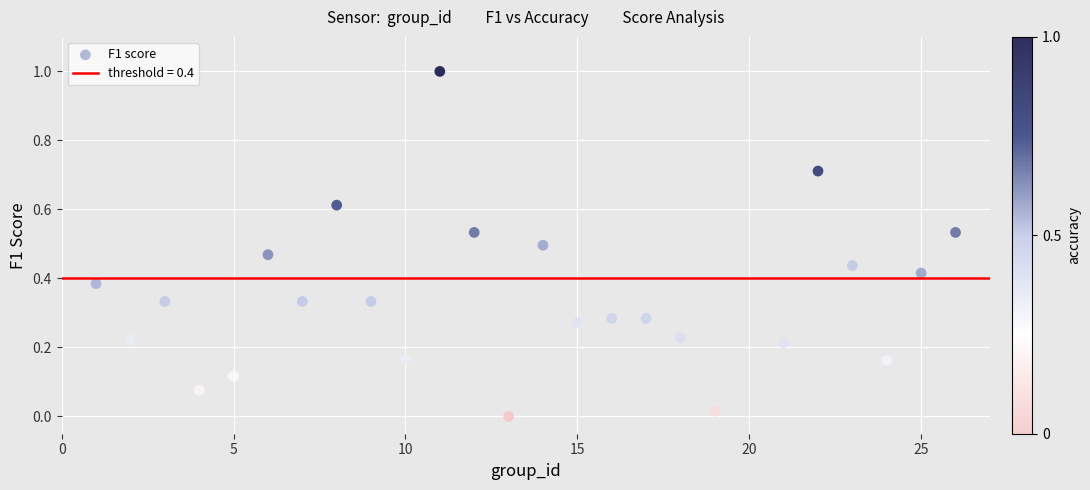

What is the range of X values (max minus min)?

25.0